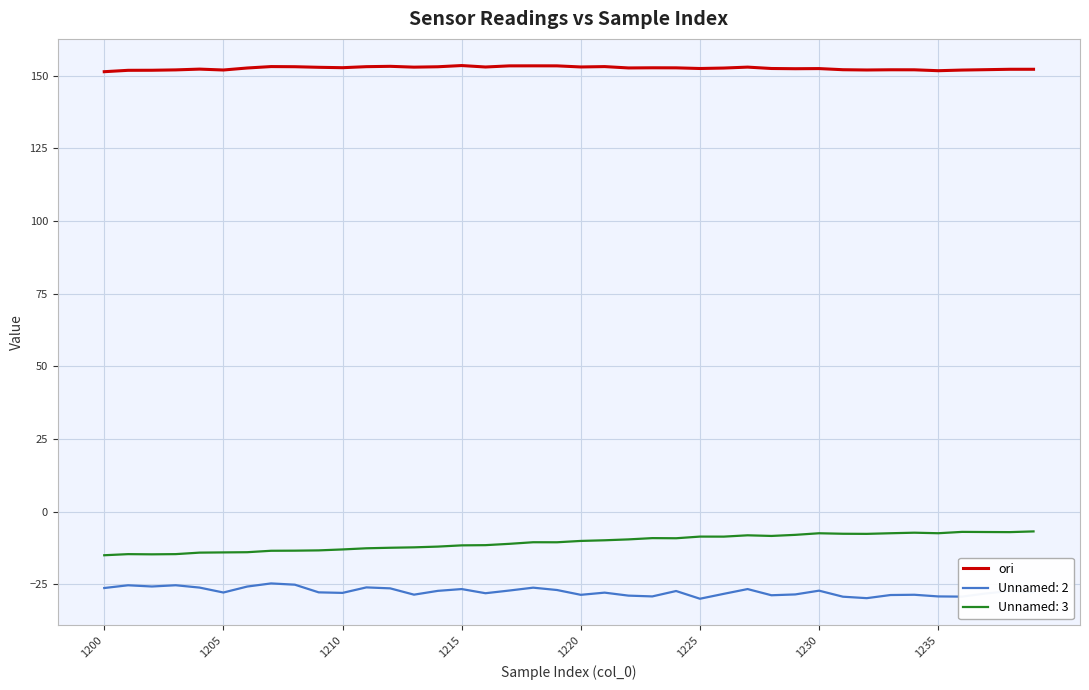

What is the maximum value for Unnamed: 2?

-24.7